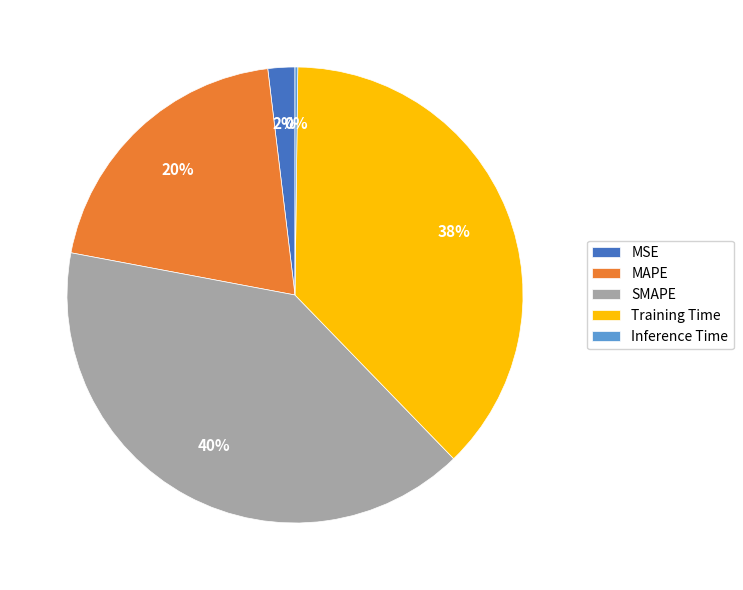

Which category has the biggest portion of the pie?

SMAPE